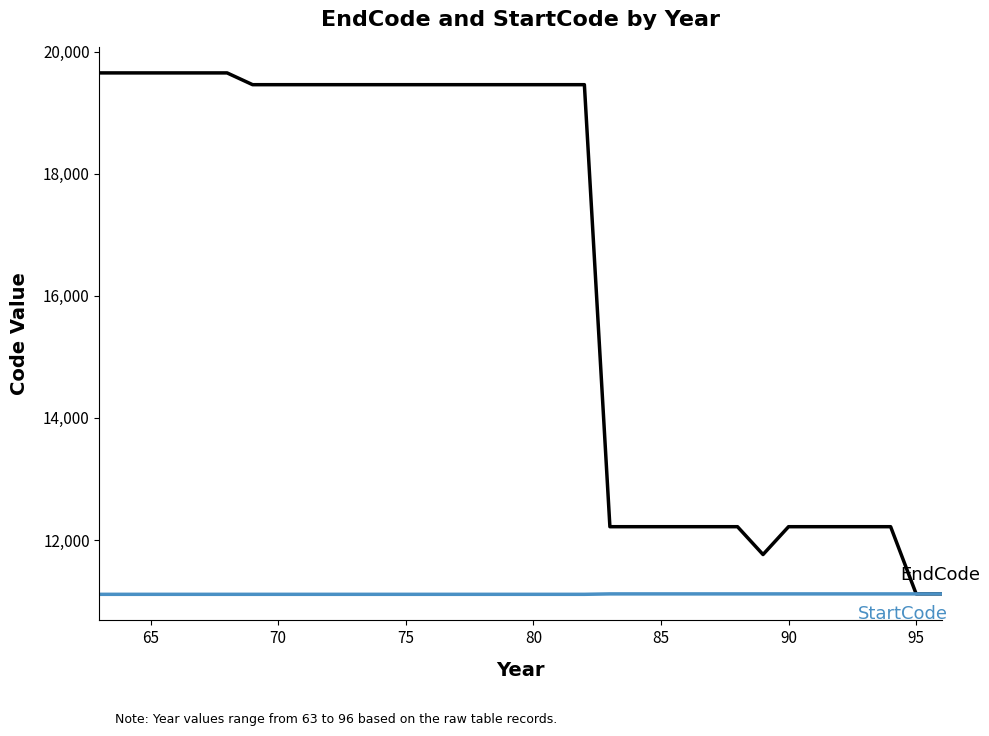

Does the chart have visible grid lines?

No